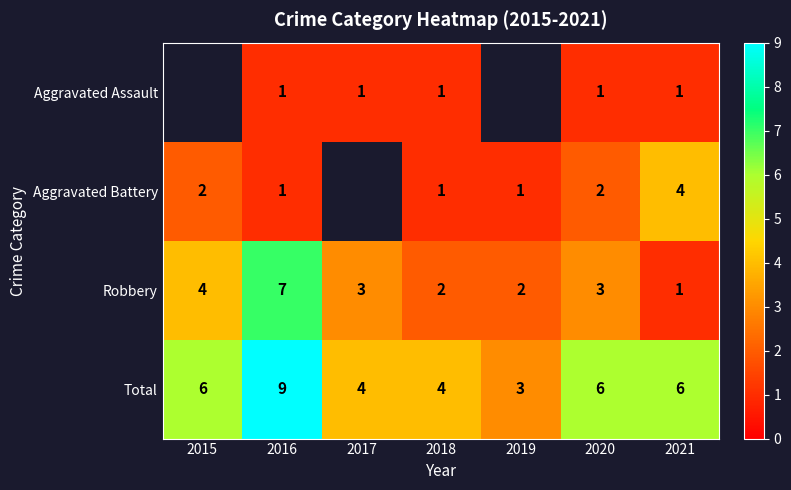

Is the value of Robbery at 2017 greater than the value of Aggravated Battery at 2016?

Yes